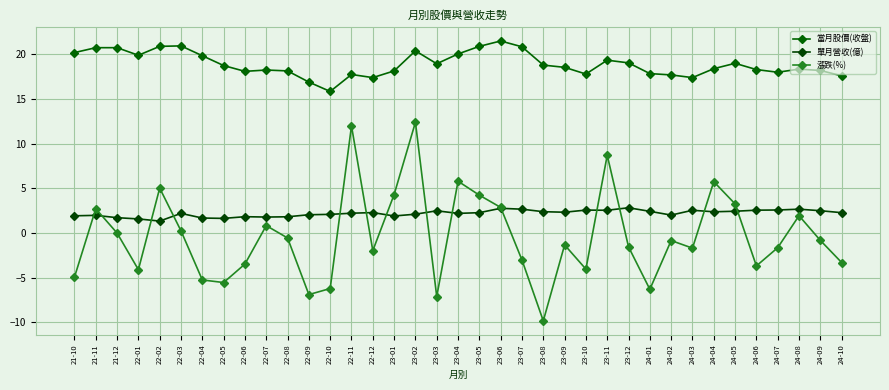

True or false: 當月股價(收盤) and 漲跌(%) intersect in this chart.

False